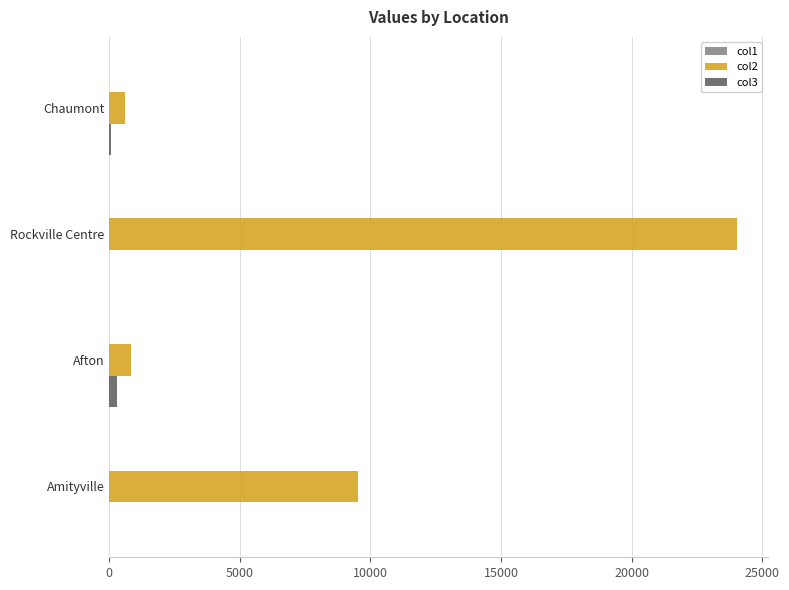

The col2 series shows 24023.0 at Rockville Centre. True or false?

True